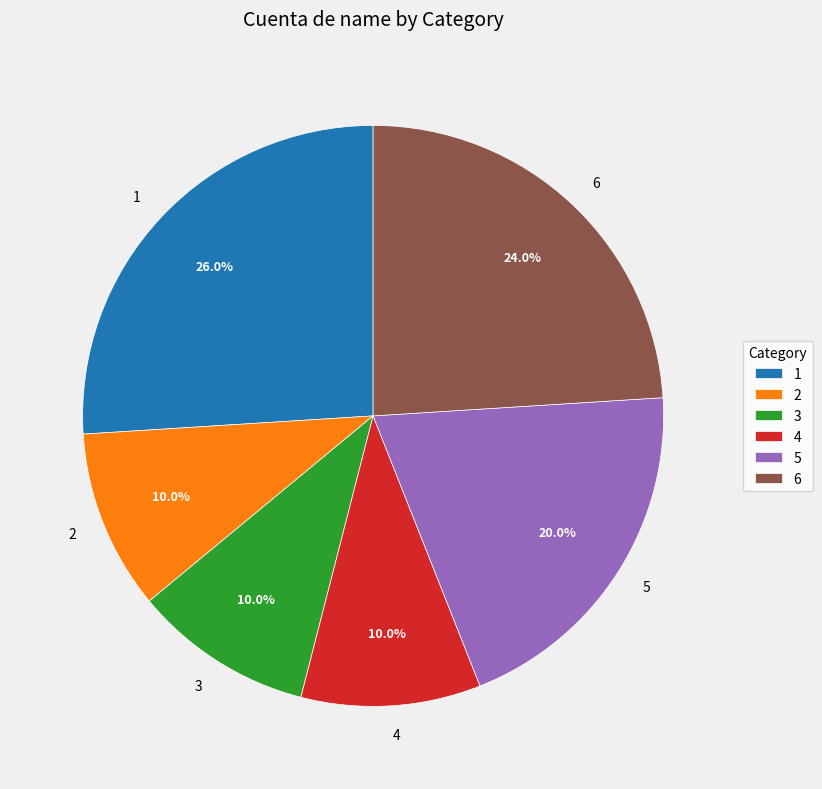

How many slices are in this pie chart?

6